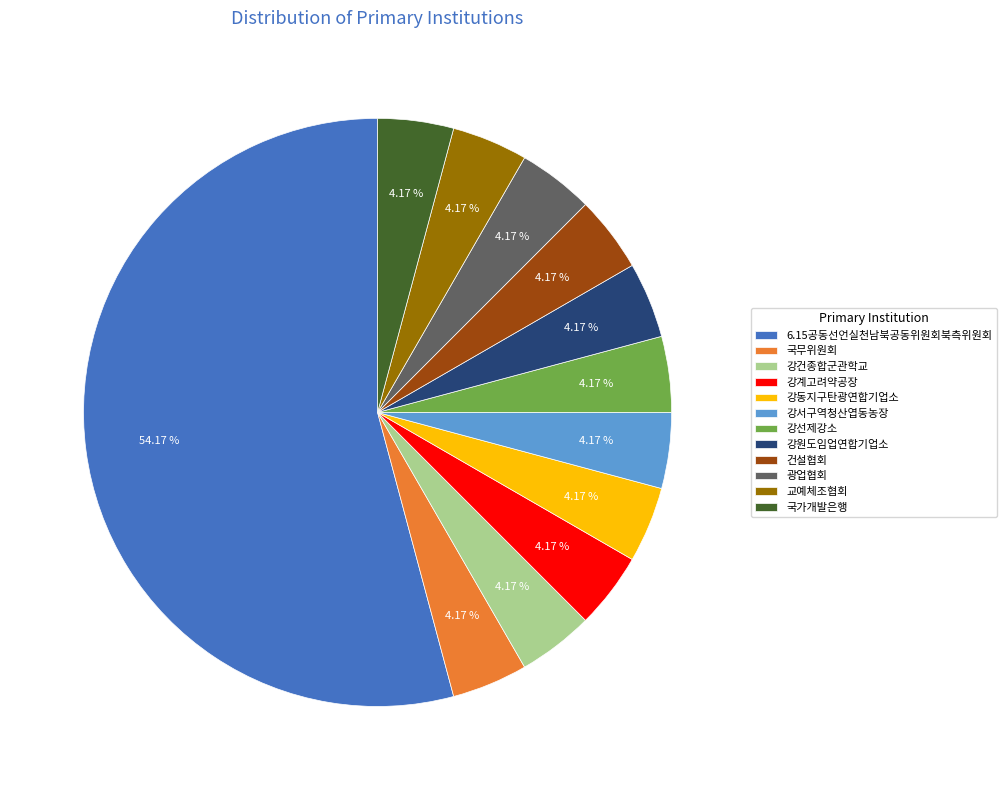

True or false: 강계고려약공장 accounts for 4% of the total.

True